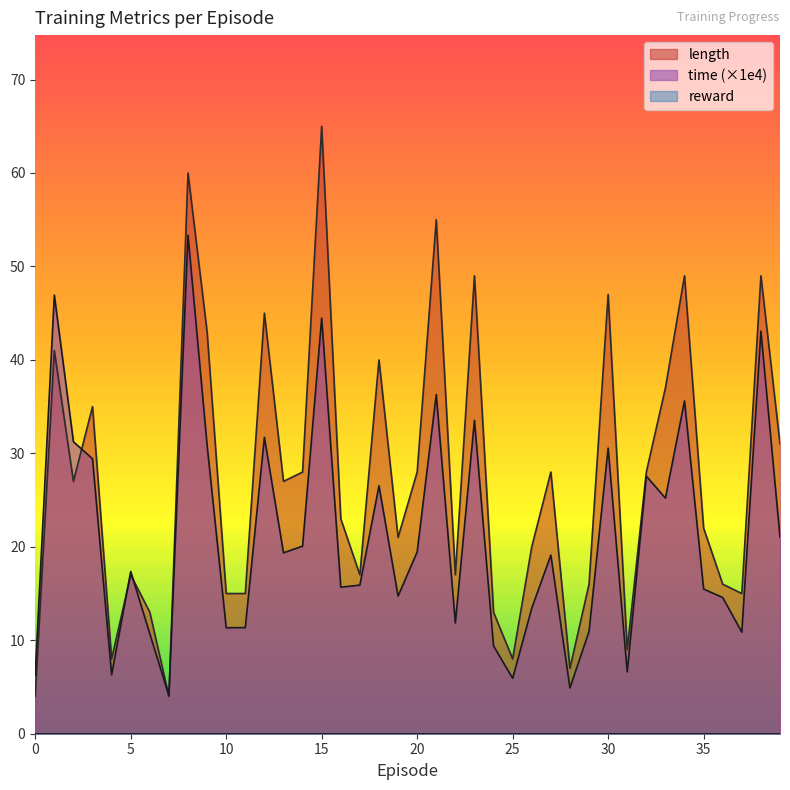

What is the value of the time point at the 7th from the left?

10.7